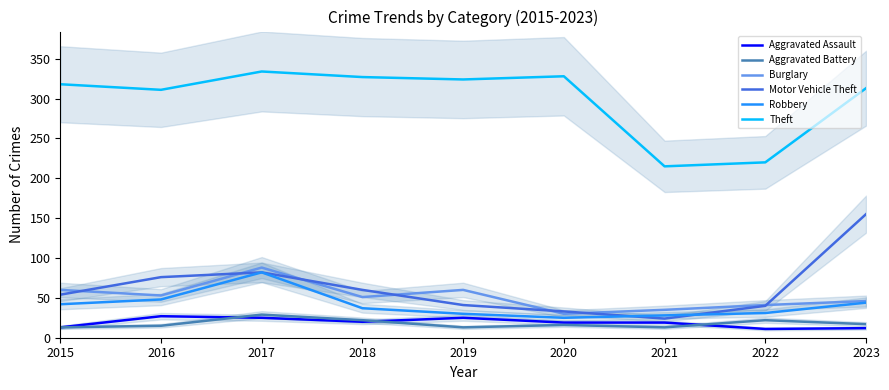

Between 2016 and 2022, which is larger?

2016